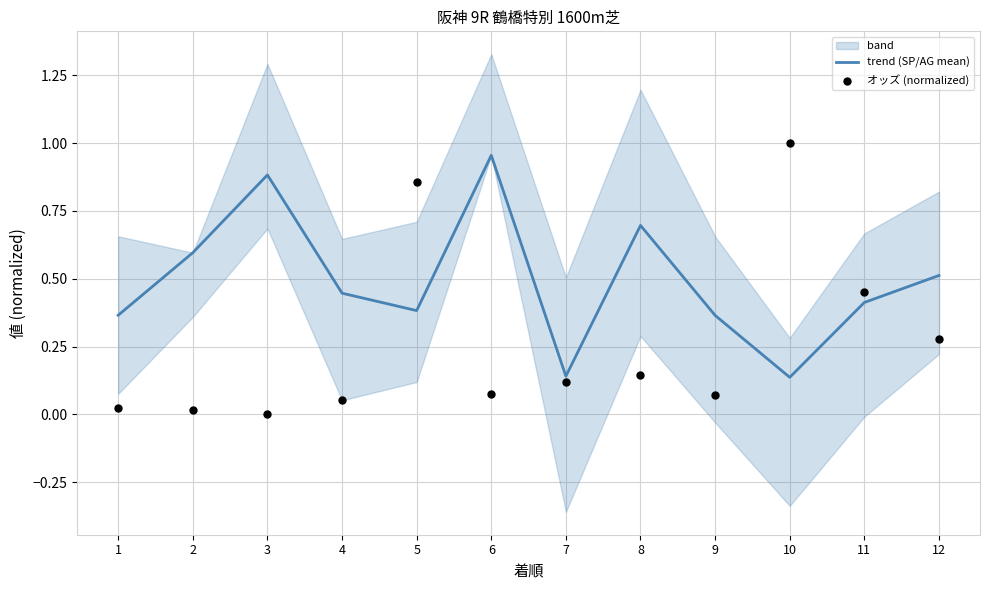

Which series has the largest total across all categories?

trend (SP/AG mean)